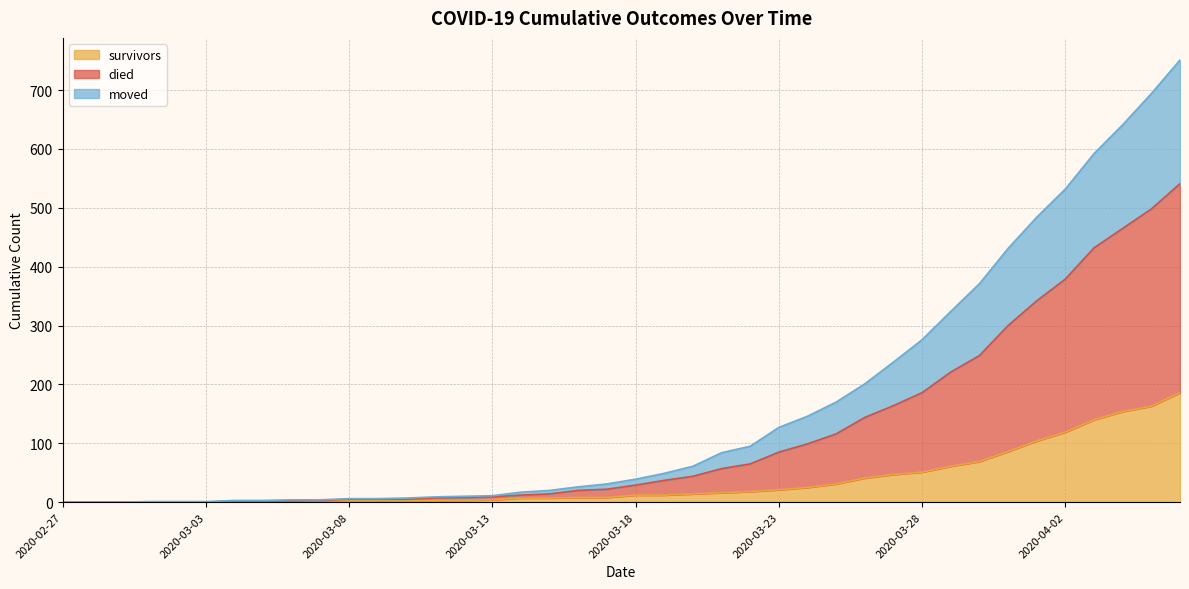

Is the value of died at 2020-03-23 greater than the value of moved at 2020-03-23?

Yes